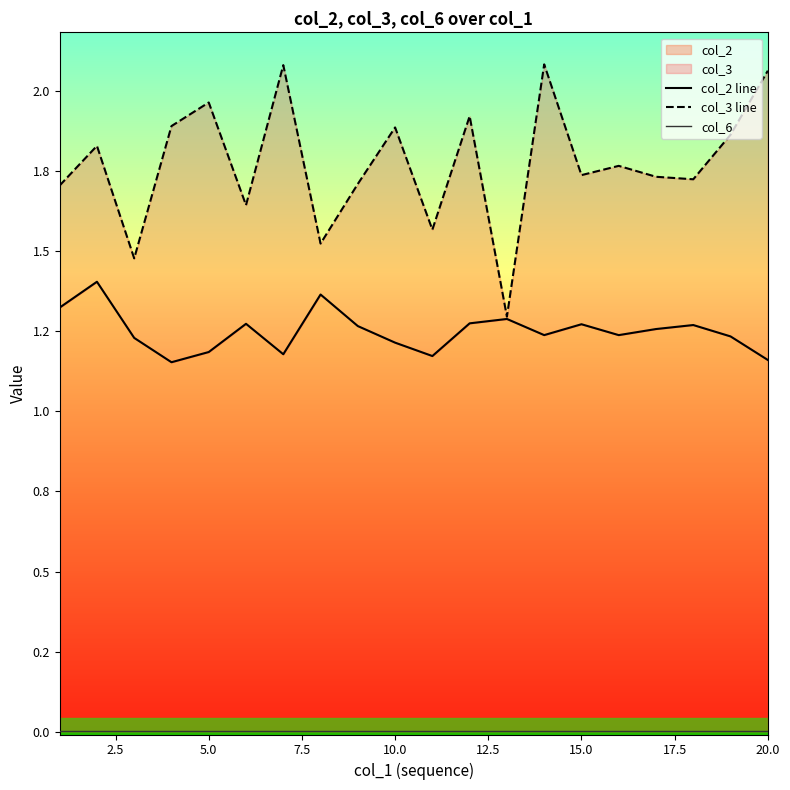

What is the maximum value for col_3 line?

2.1